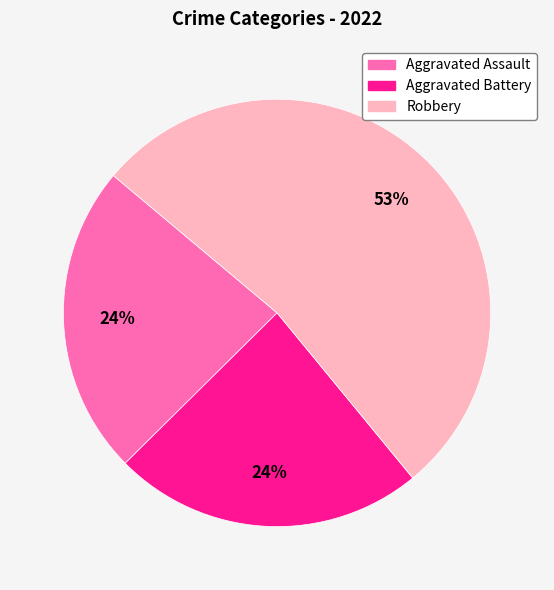

Is it true that Aggravated Assault is 33% of the pie?

False